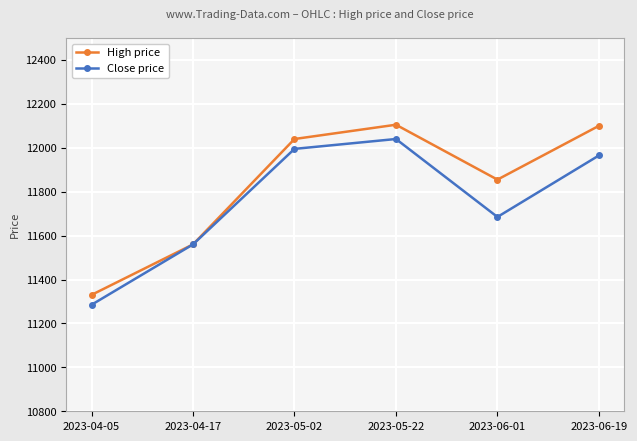

What is the sum of all Close price values?

70530